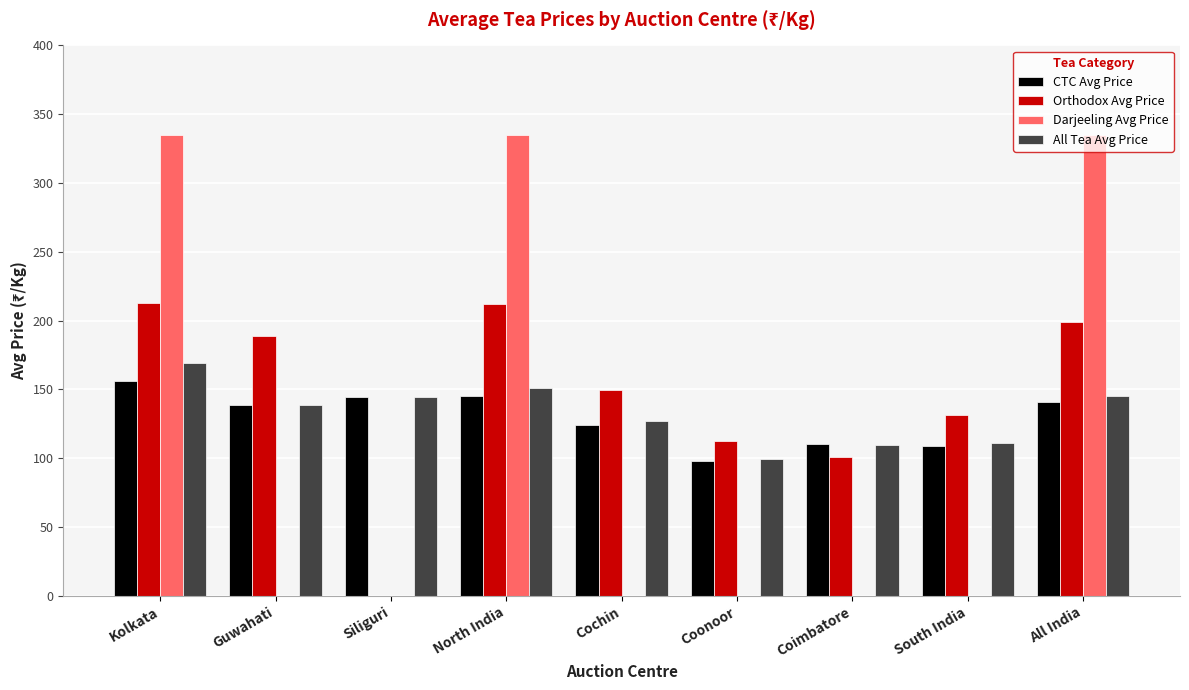

Which series changed the most between Siliguri and Coimbatore?

Orthodox Avg Price